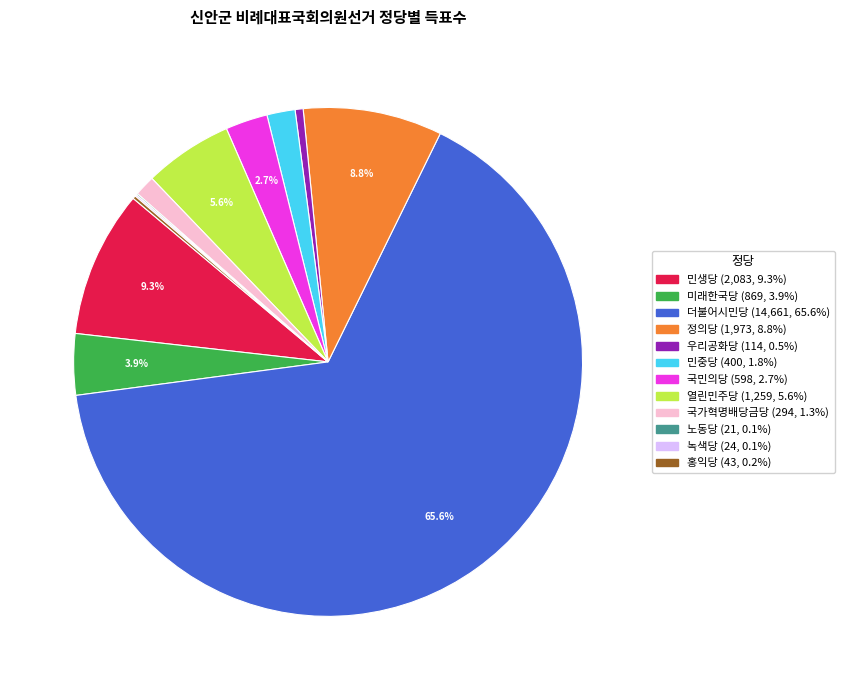

To the nearest percent, what is the difference between the 국민의당 and 정의당 slice percentages?

6%